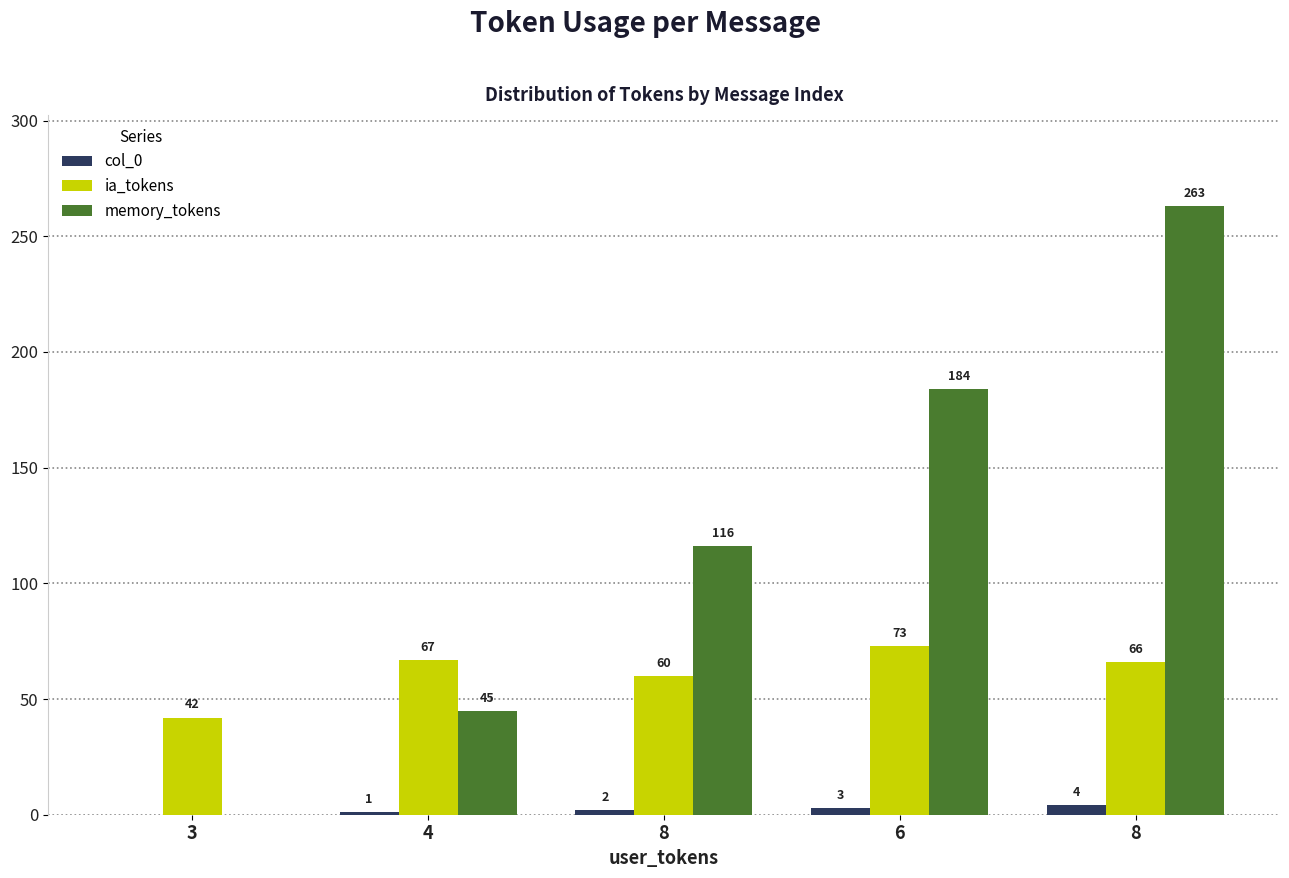

What is the difference between the second highest and minimum values in the ia_tokens series?

25